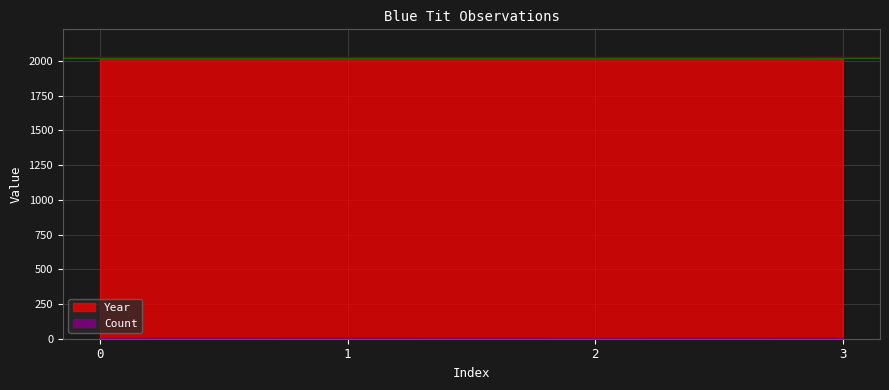

Is it true that Year equals 2025 at 3?

True